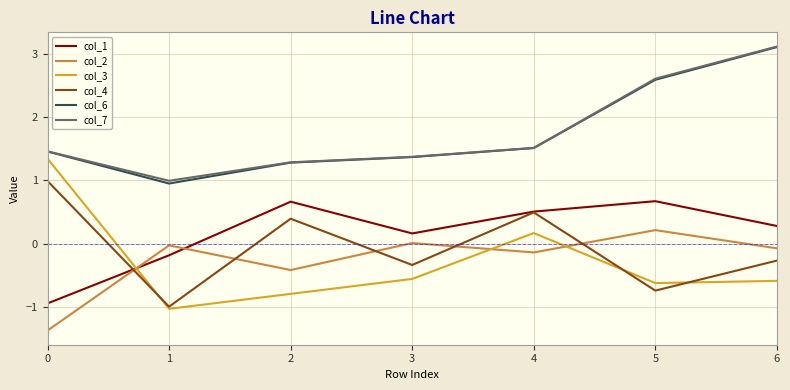

True or false: col_3 and col_2 intersect in this chart.

True